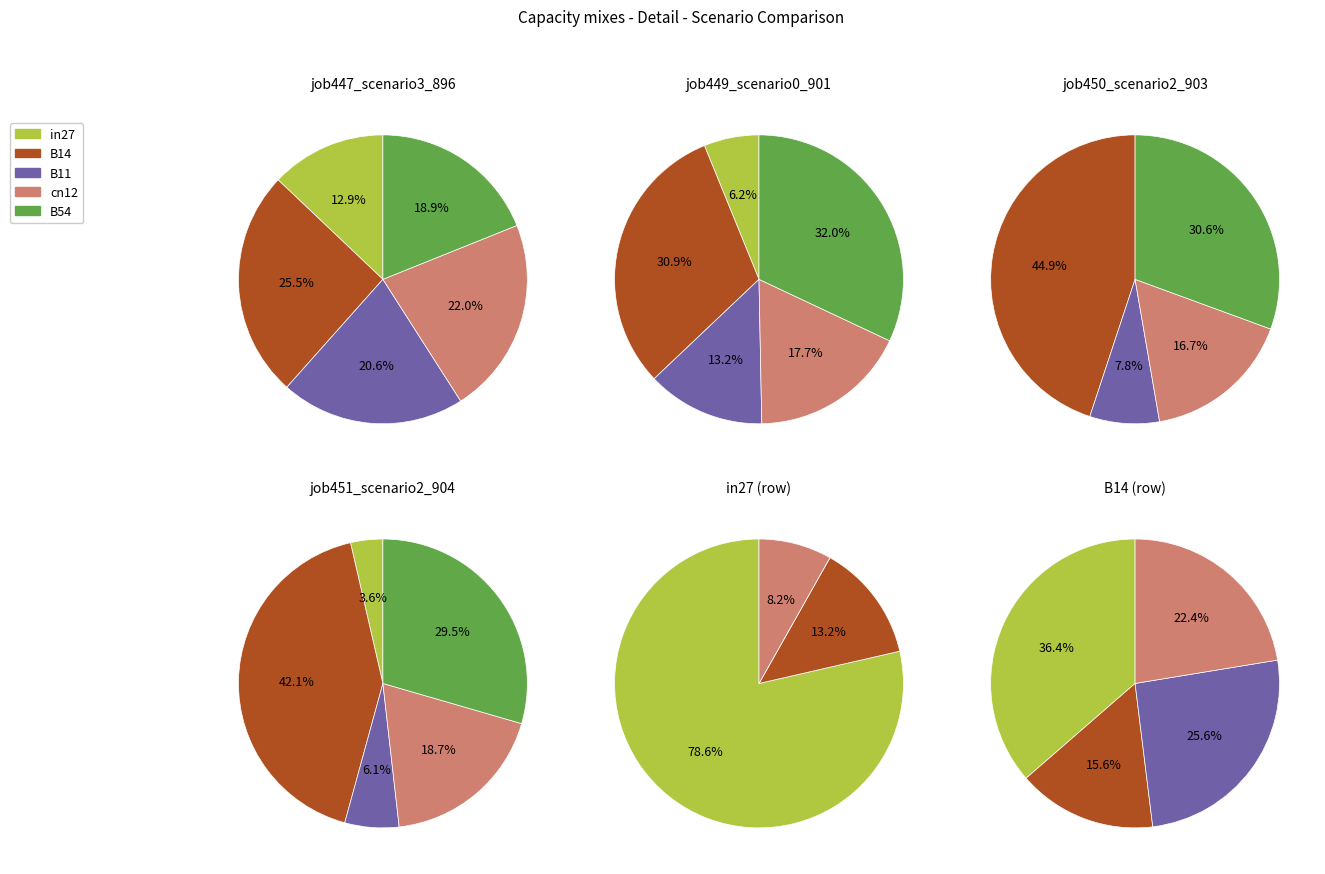

To the nearest percent, what is the average slice percentage?

20%